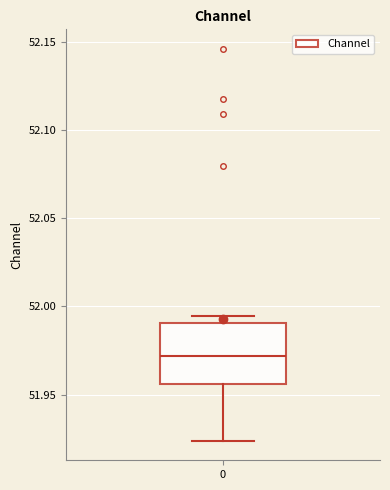

Transcribe this box plot: give where the median line is, the range the box spans, and where the two whiskers end, as read against the y-axis. The values are not printed on the chart, so give them approximately, as read against the axis.

median 51.970, box 51.955 to 51.990, whiskers 51.925 to 51.995